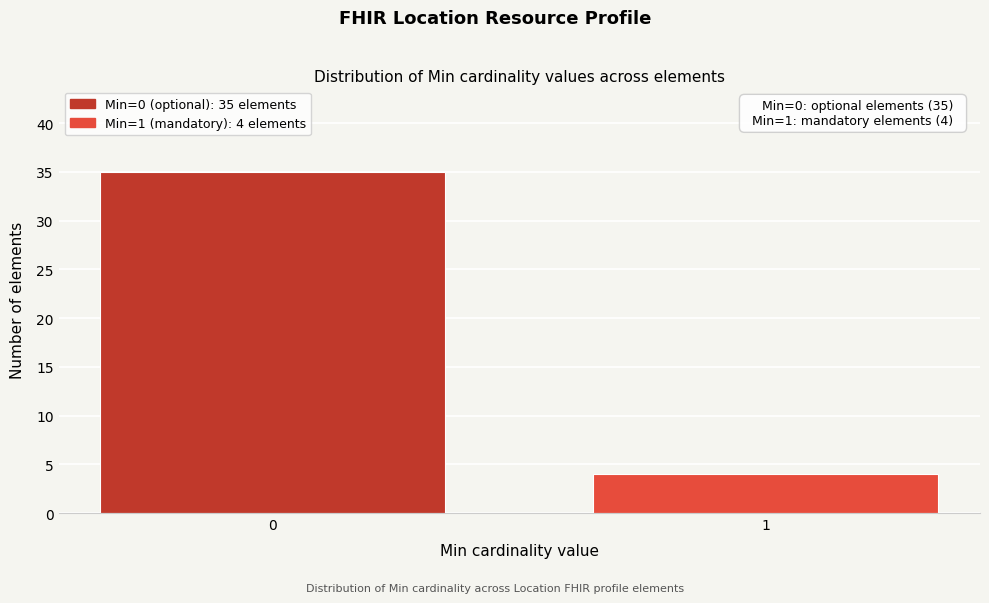

Reading left to right, what are all the values shown in this chart?

35	4